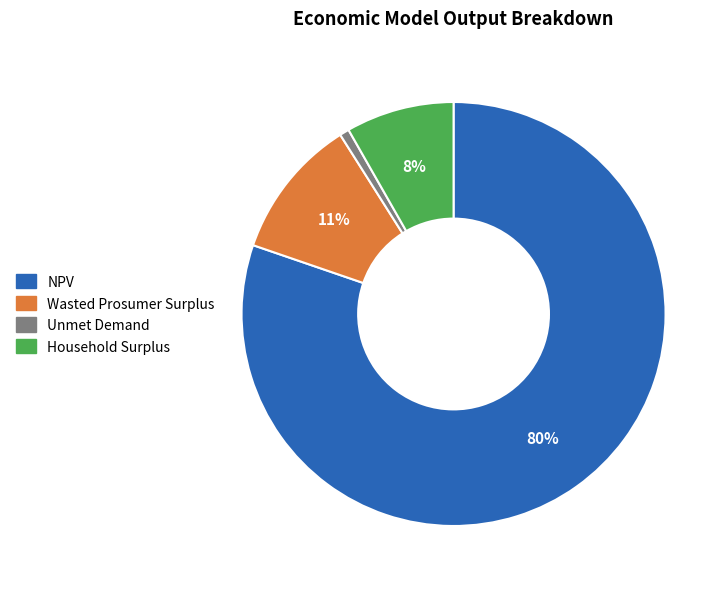

To the nearest percent, what portion does Unmet Demand represent?

1%